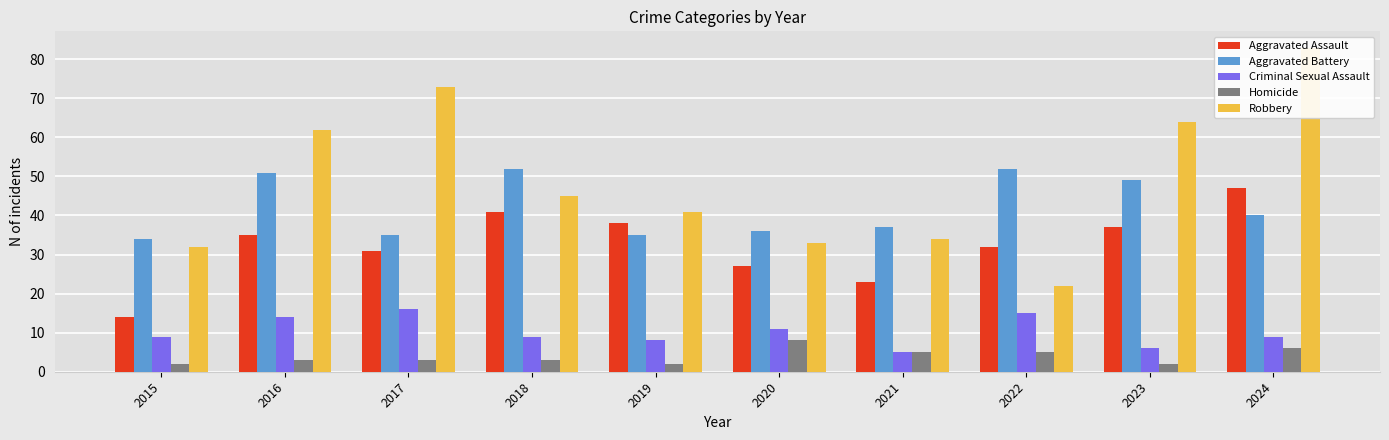

What is the sum of the Aggravated Assault values at 2018 and 2016?

76